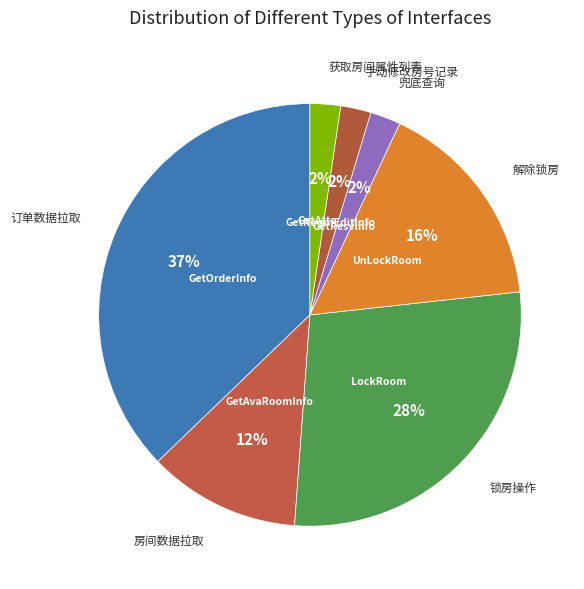

To the nearest percent, what is the average slice percentage?

14%